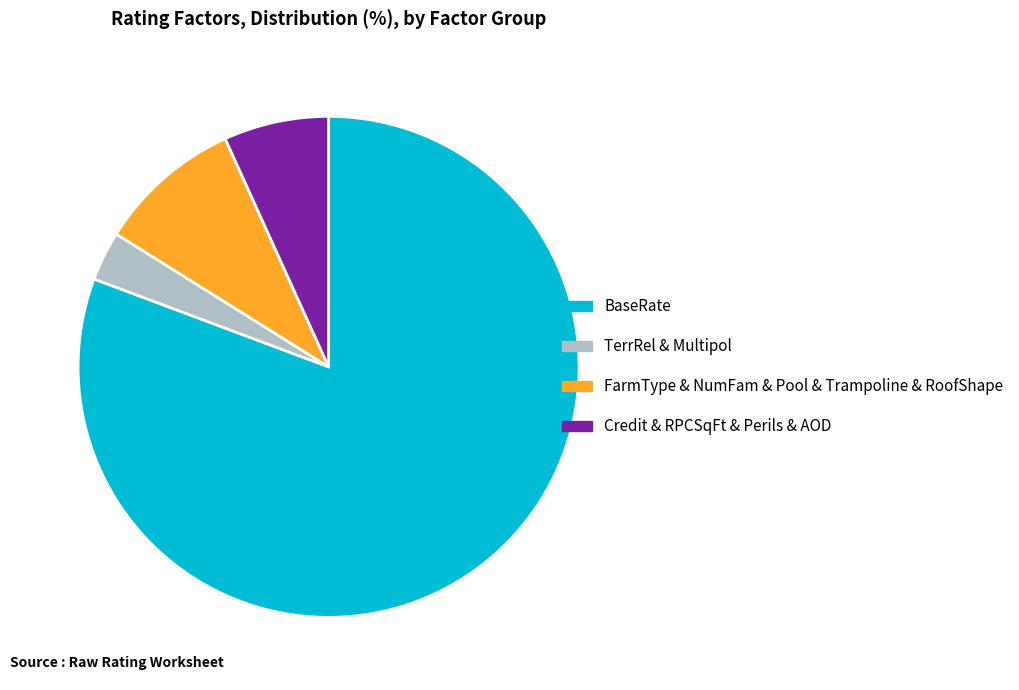

What is the ratio of the value at BaseRate to the value at FarmType & NumFam & Pool & Trampoline & RoofShape?

8.7